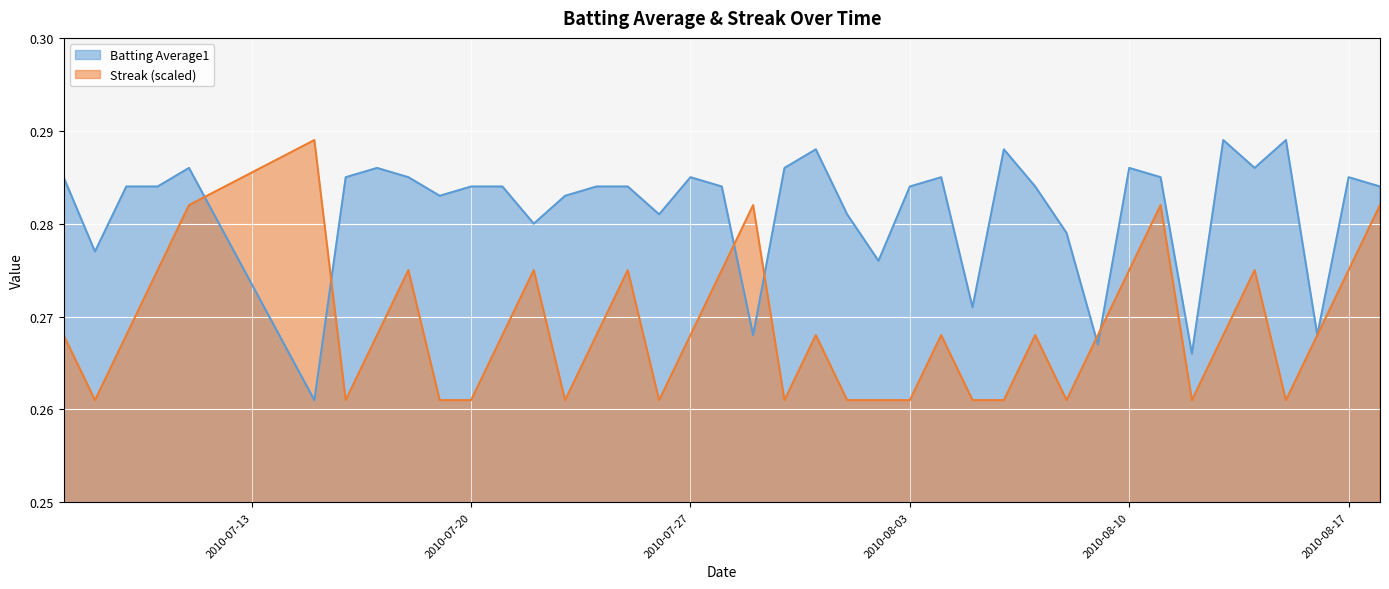

How many categories are shown in the chart?

40